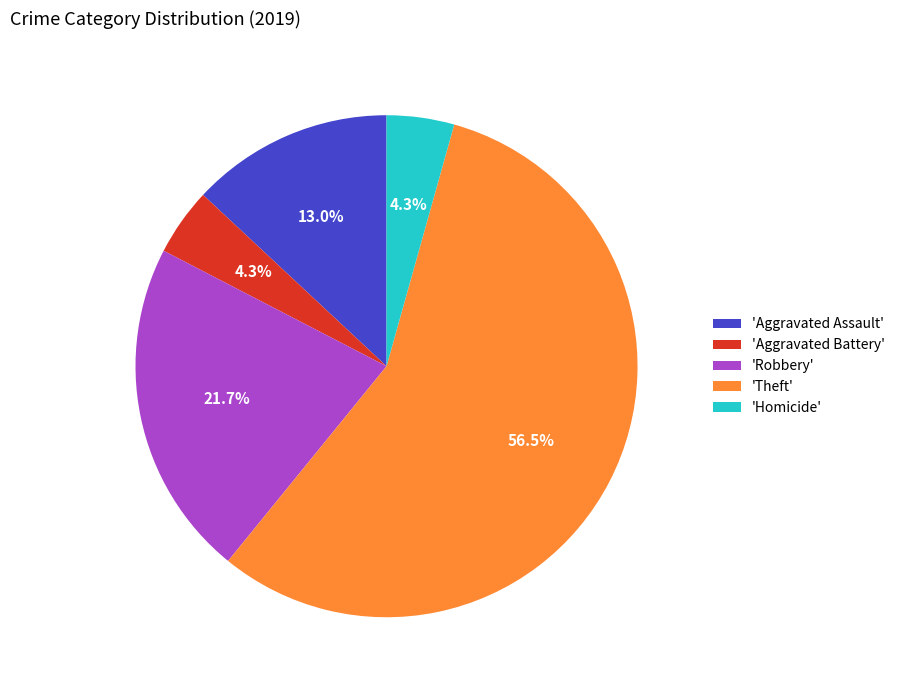

What is the ratio of the value at 'Homicide' to the value at 'Aggravated Battery'?

1.0